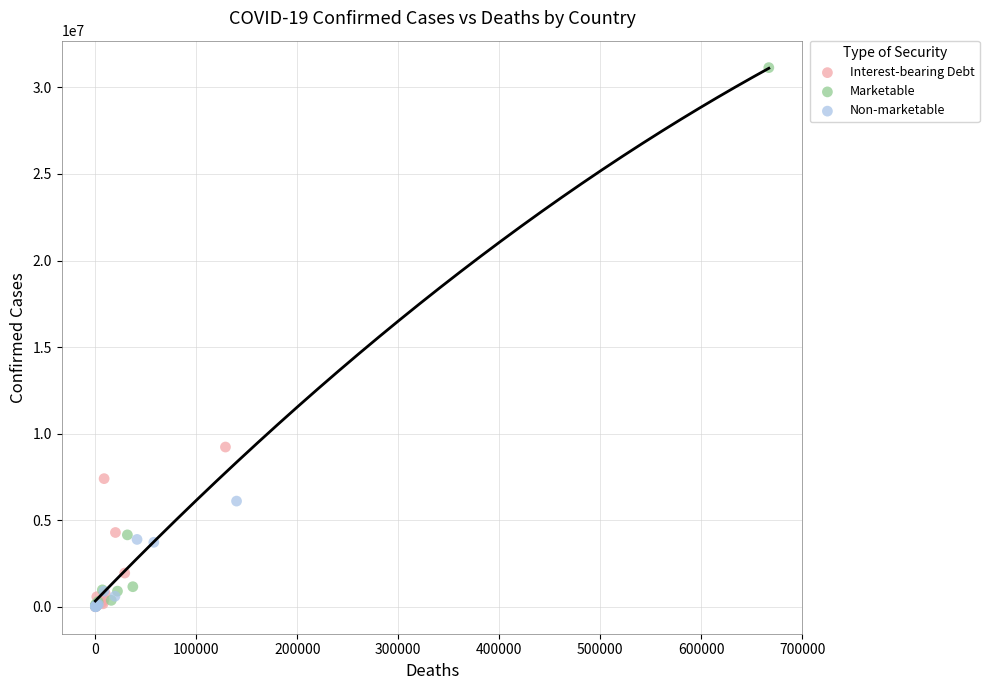

Which series reaches the maximum Y coordinate?

Marketable